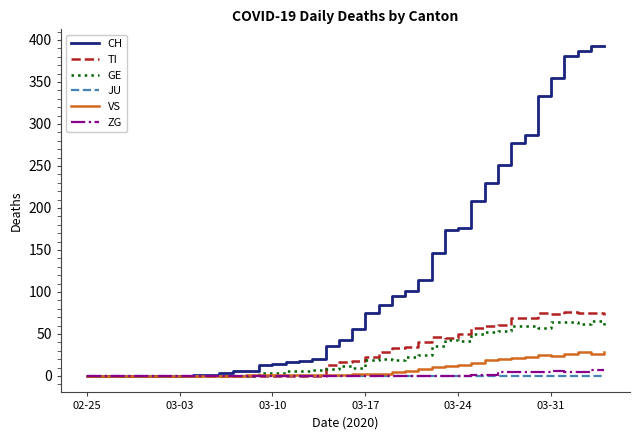

Which series has the largest total across all categories?

CH